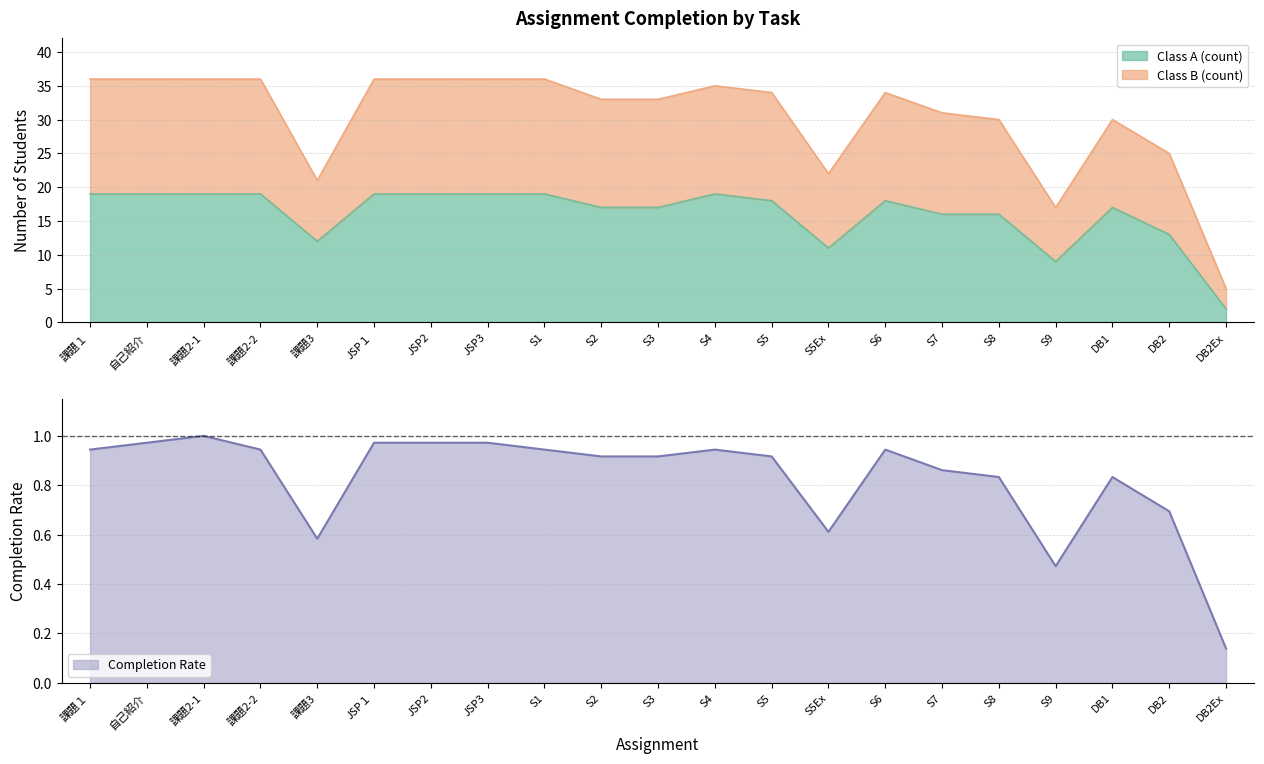

What is the minimum value for Class A (count)?

2